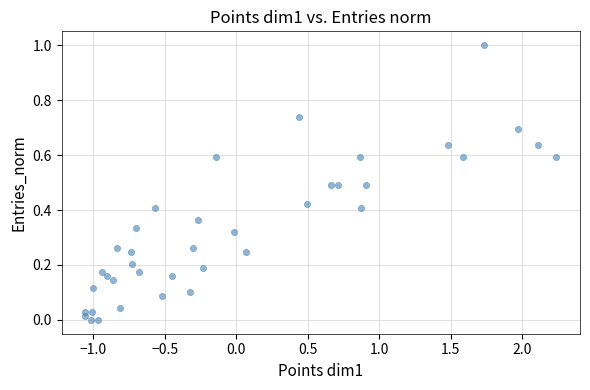

What is the range of X values (max minus min)?

3.3